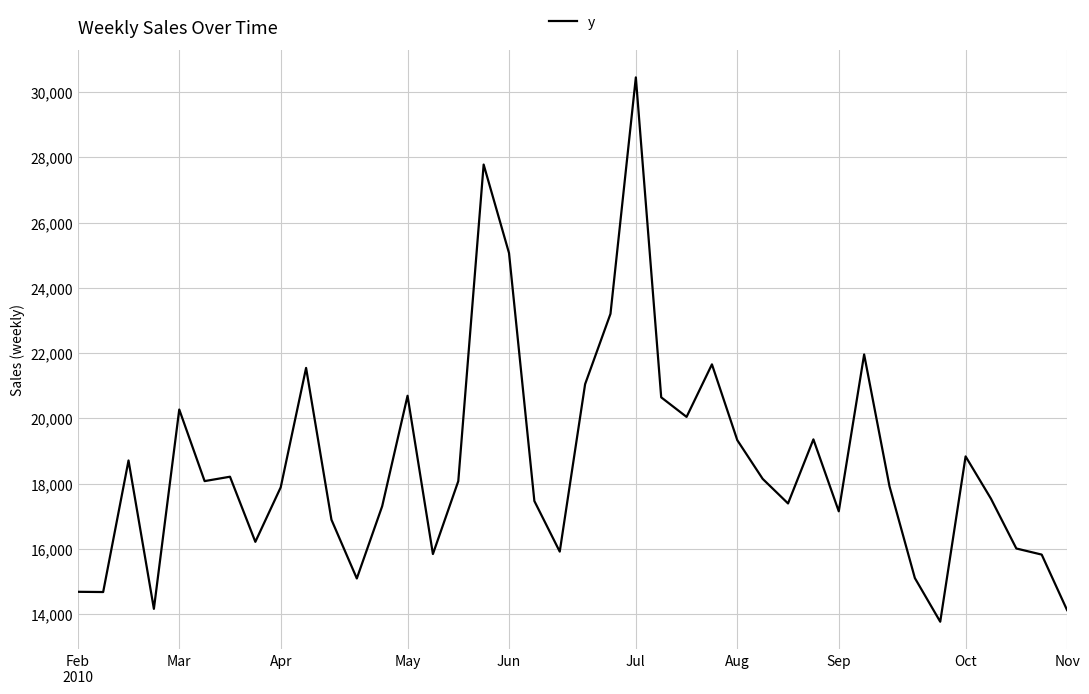

What is the minimum value shown in the chart?

13763.3